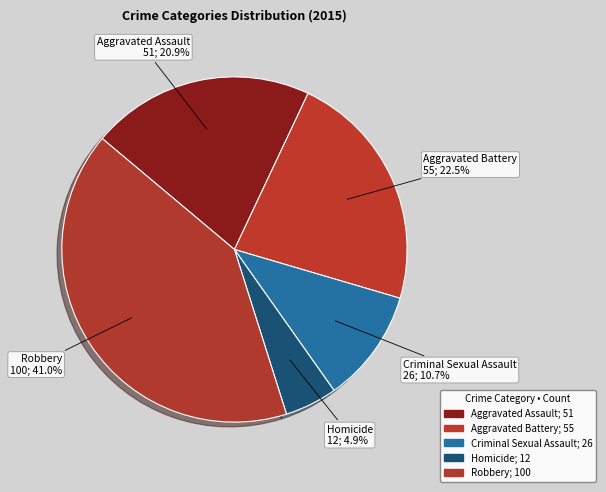

Count the number of slices in the pie.

5